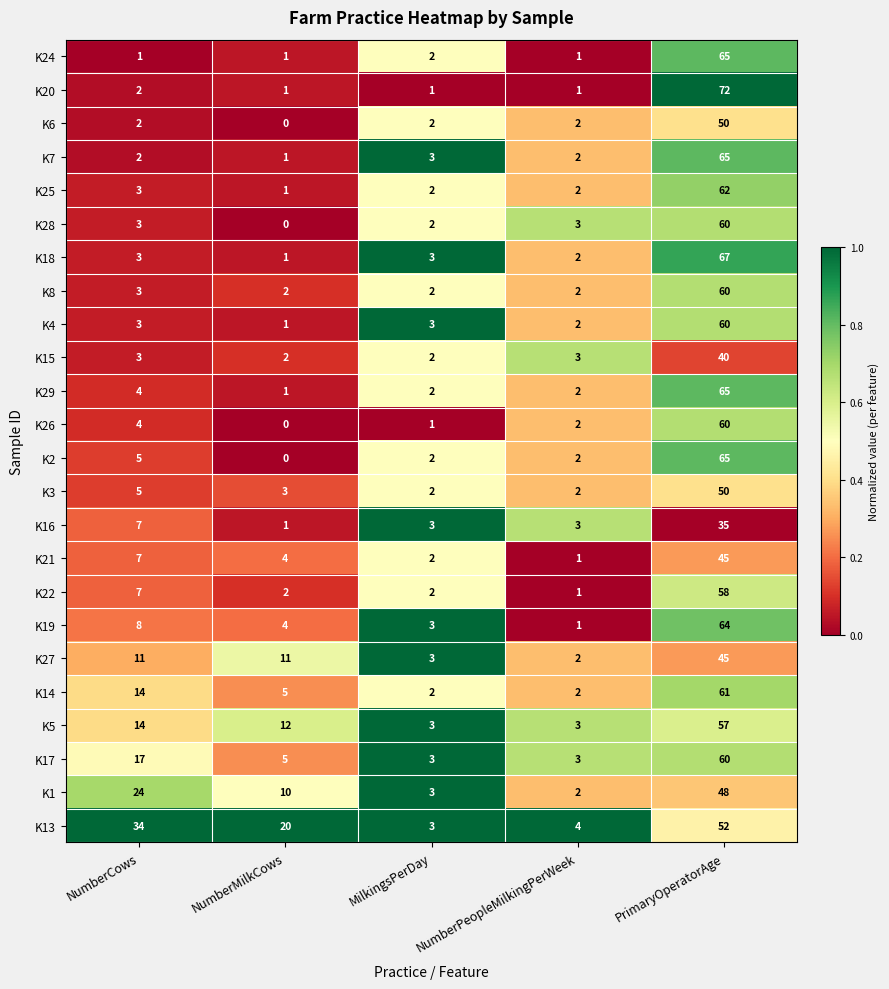

Which series has the largest total across all categories?

K13